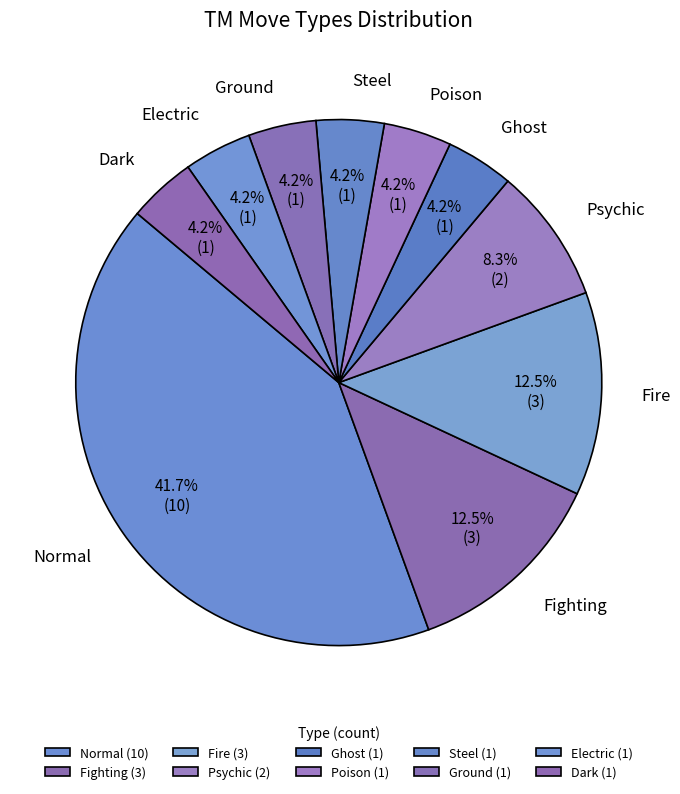

What is the largest slice in the pie chart?

Normal